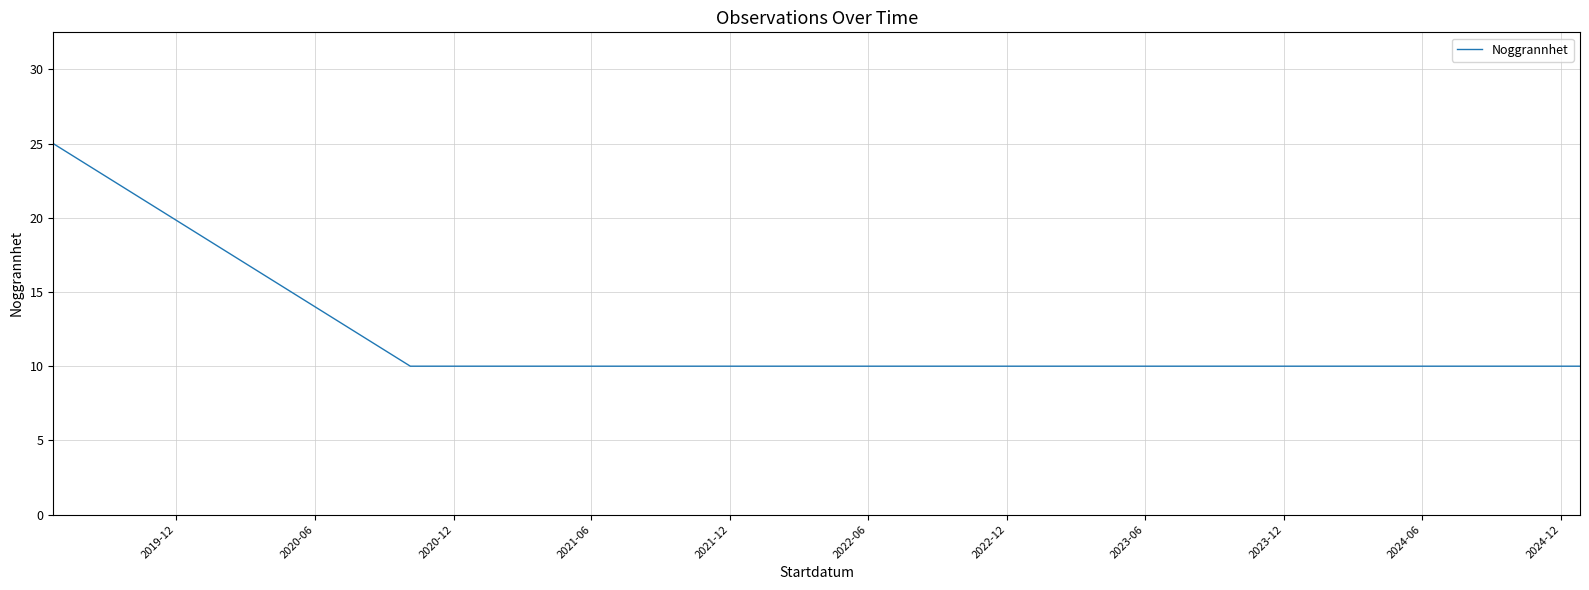

What is the maximum value shown in the chart?

25